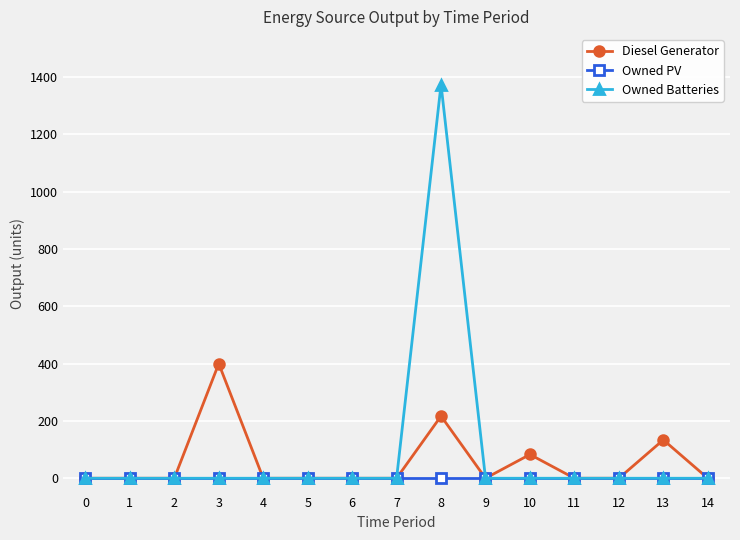

What is the difference between the highest and lowest values at 13?

134